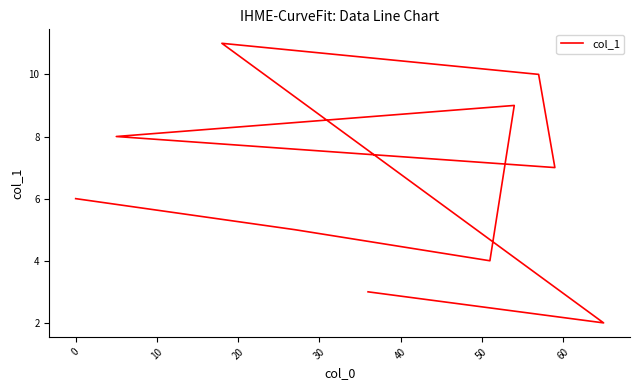

What is the sum of the values at −10 and 60?

17